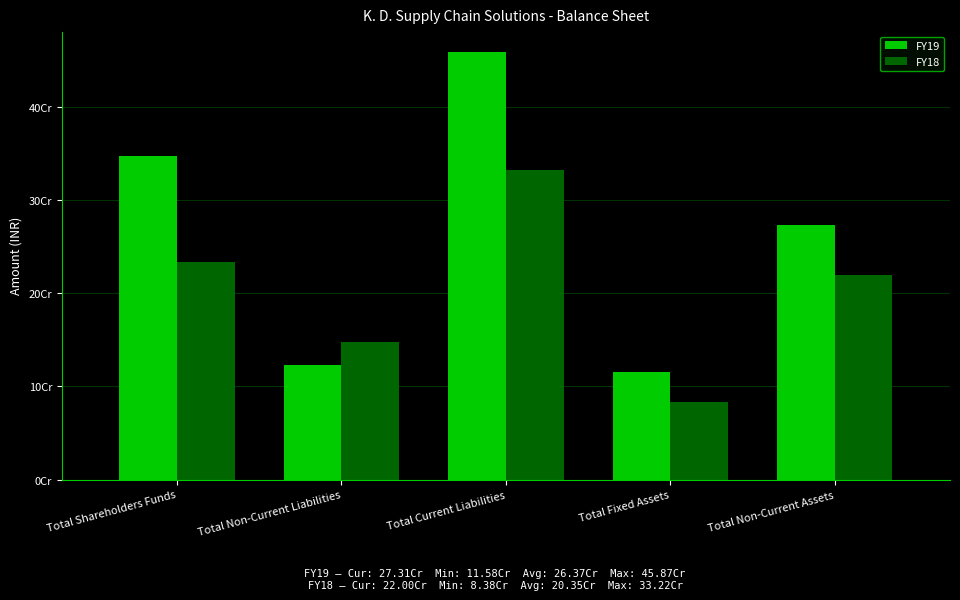

Is it true that FY19 equals 123290829 at Total Non-Current Liabilities?

True